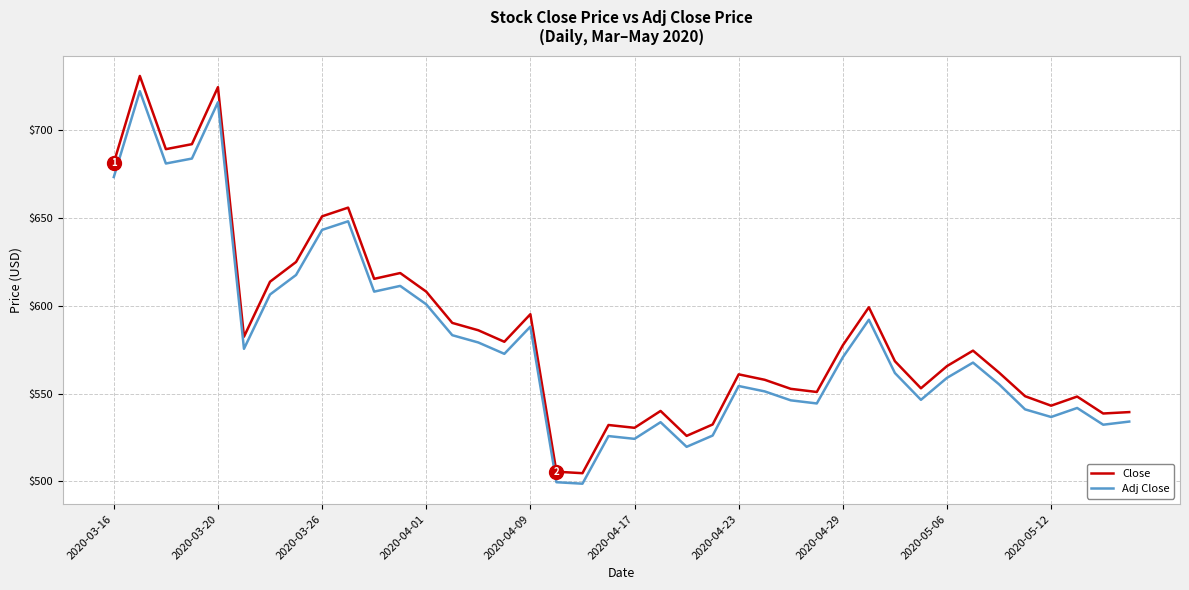

What is the highest value of the Close series?

730.9